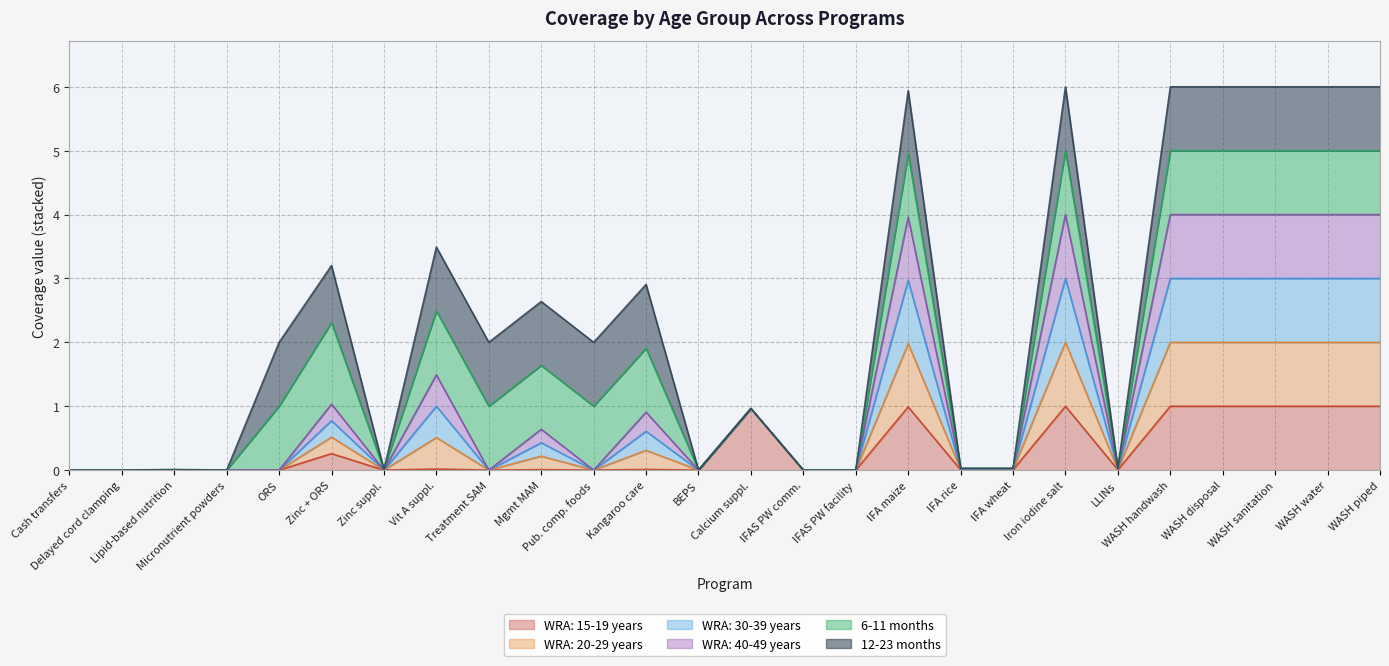

Does the chart display data point markers on the line(s)?

No